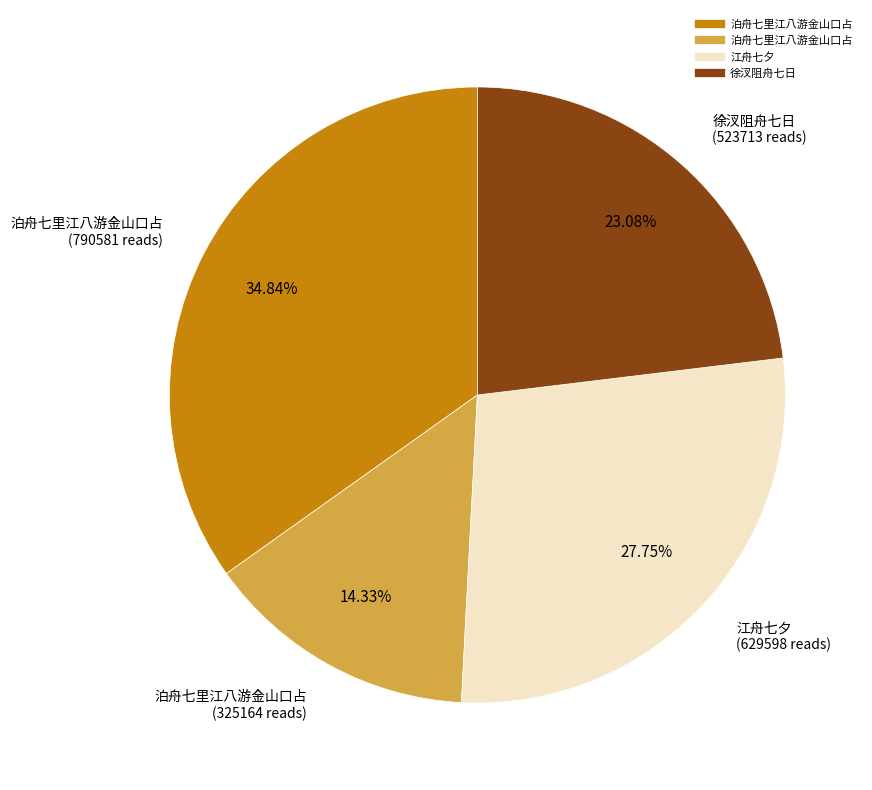

Is there any slice that represents more than half of the pie?

No